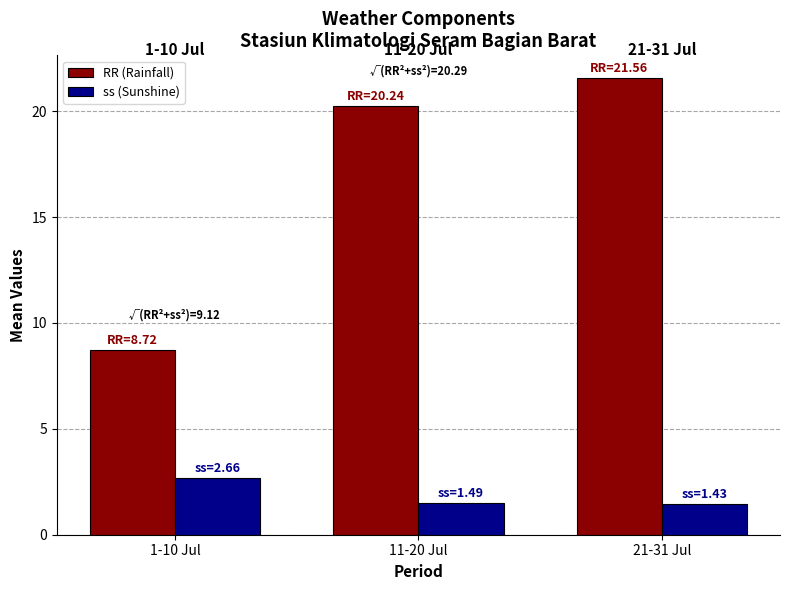

The value of ss (Sunshine) at 21-31 Jul is 1.4. True or false?

True